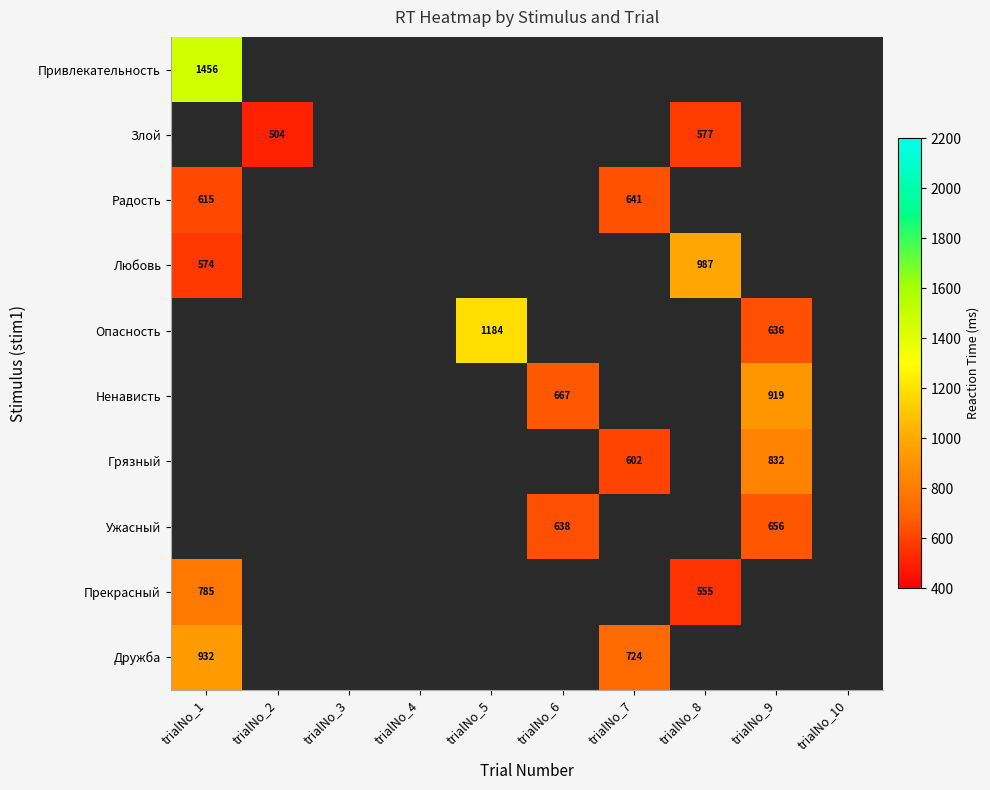

Which label corresponds to the largest value in the chart?

trialNo_1